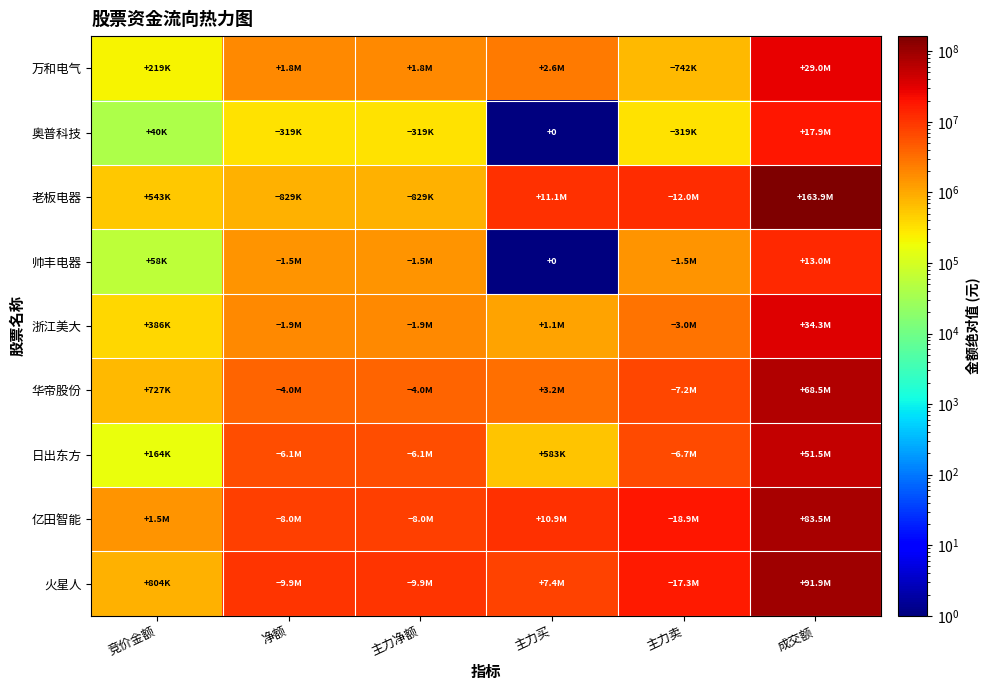

Which has a higher value, 主力卖 or 净额?

净额